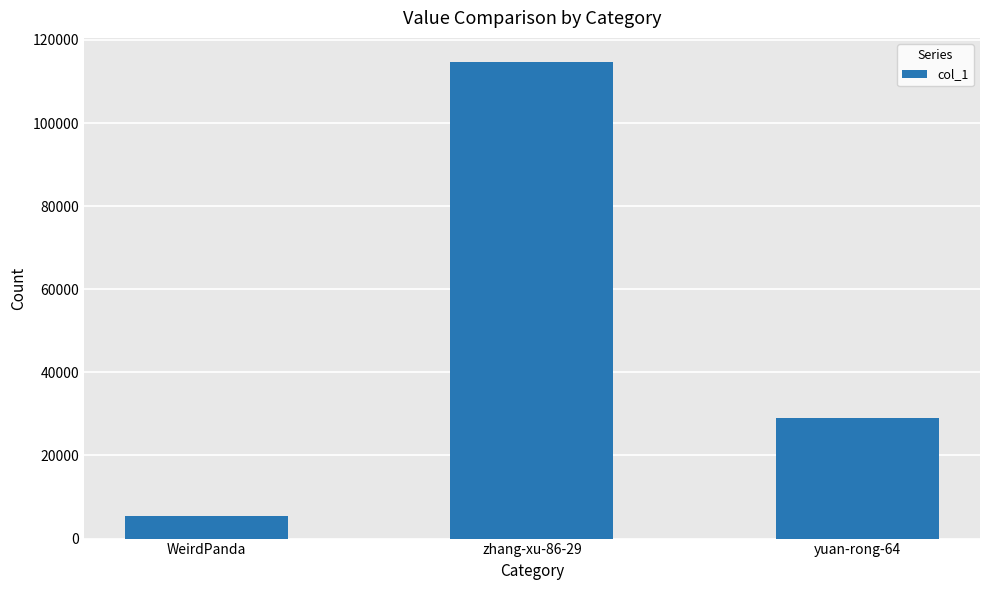

At which label does the data first exceed 29034?

zhang-xu-86-29